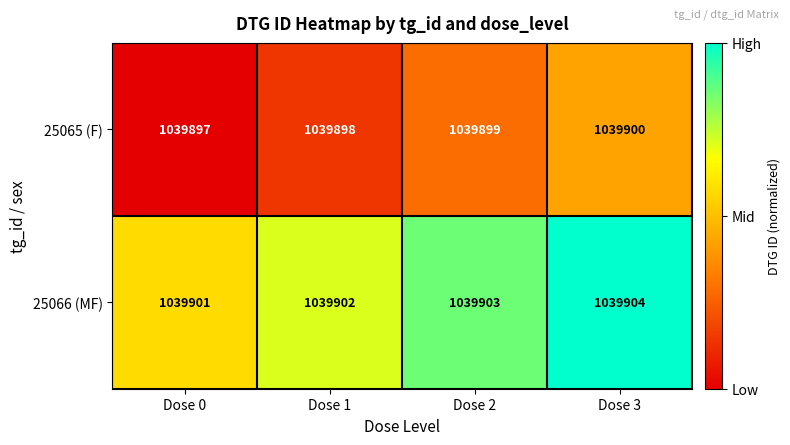

What is the total value across all series at Dose 0?

2079798